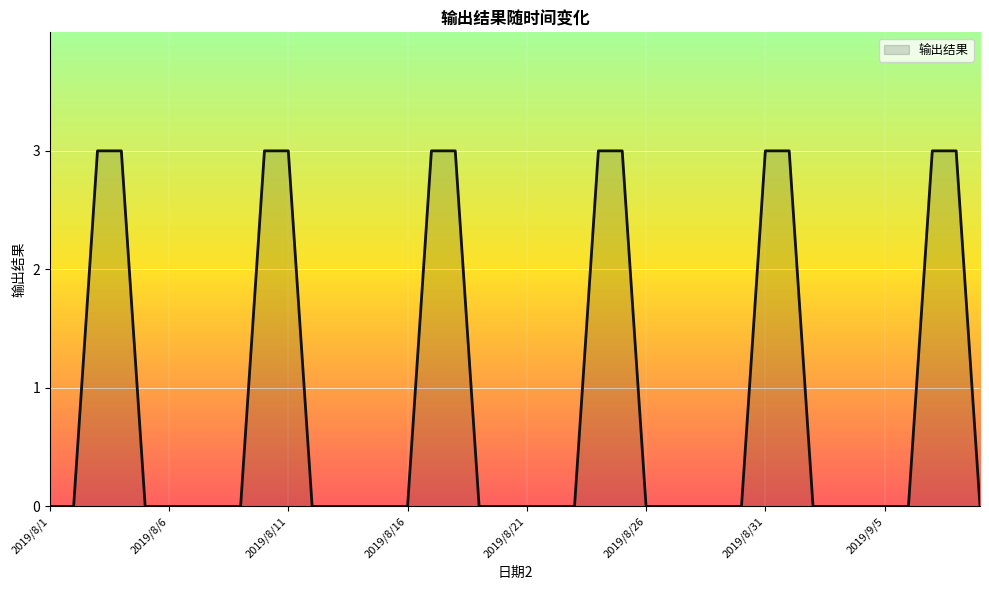

What is the sum of all values?

36